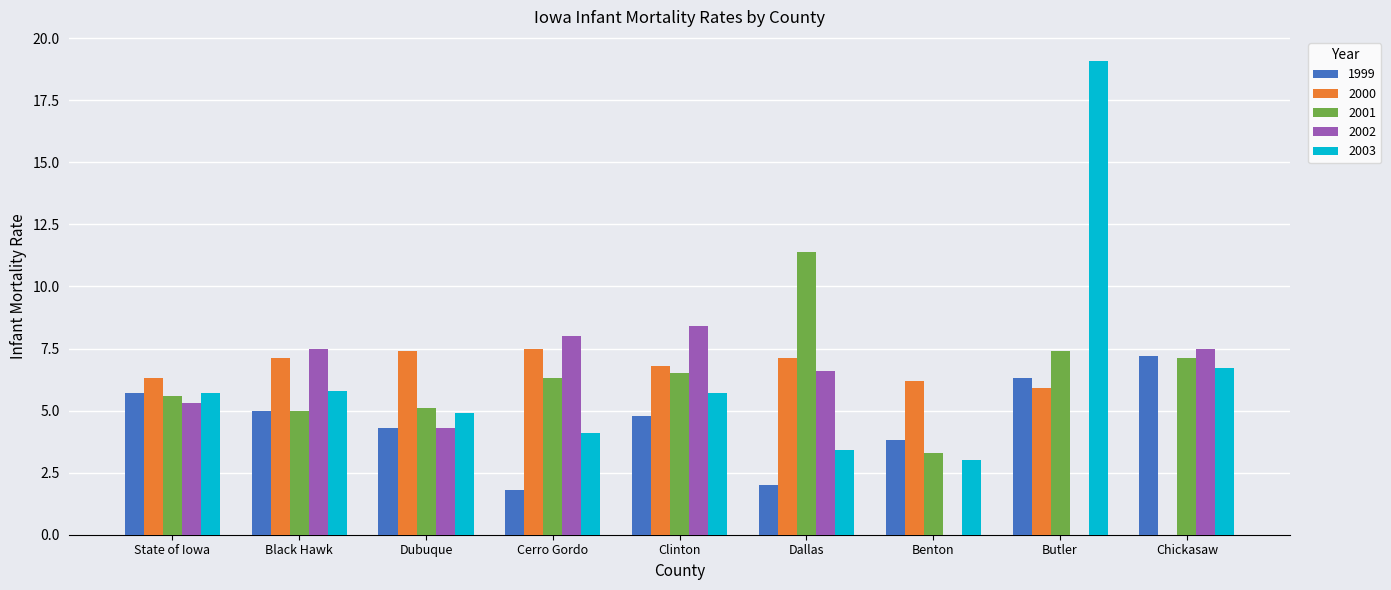

Is it true that 2003 equals 4.3 at Benton?

False